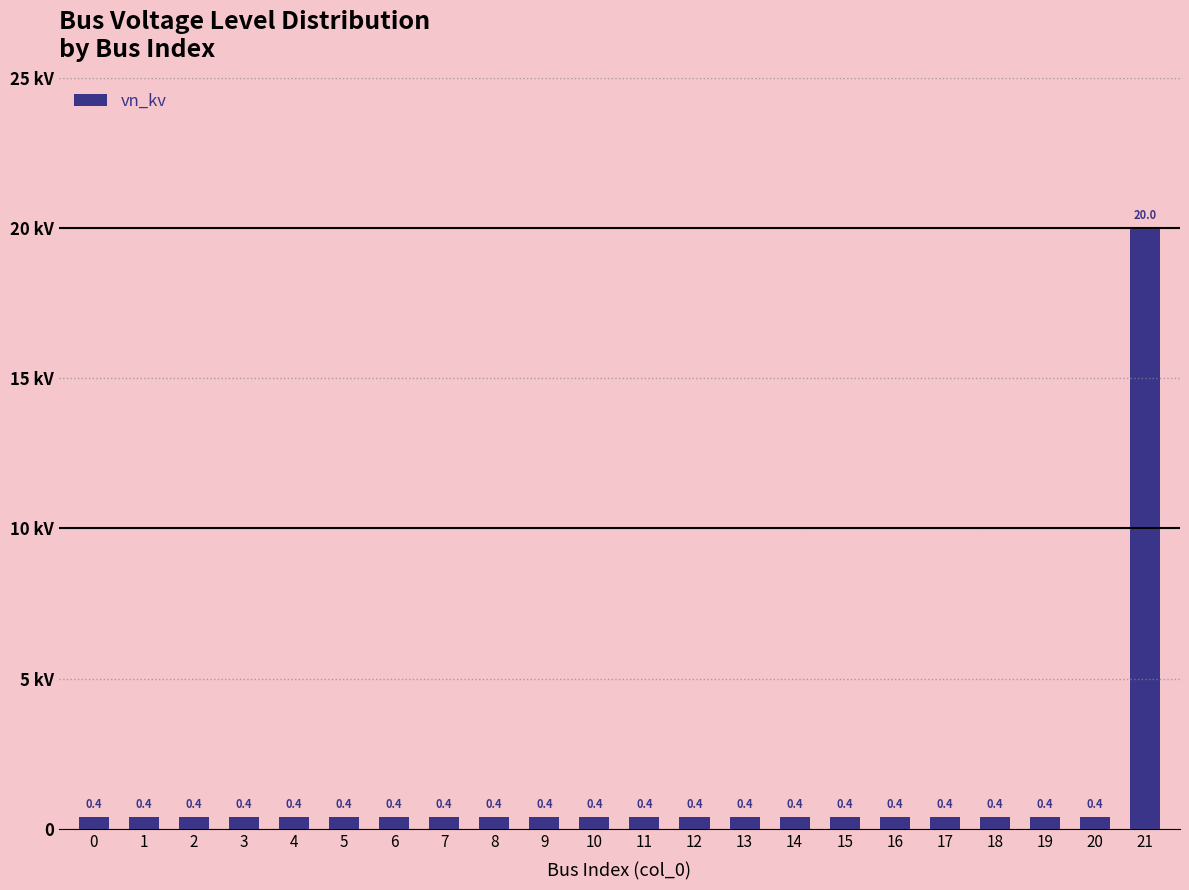

List the labels in order of value, largest first.

21, 0, 1, 2, 3, 4, 5, 6, 7, 8, 9, 10, 11, 12, 13, 14, 15, 16, 17, 18, 19, 20